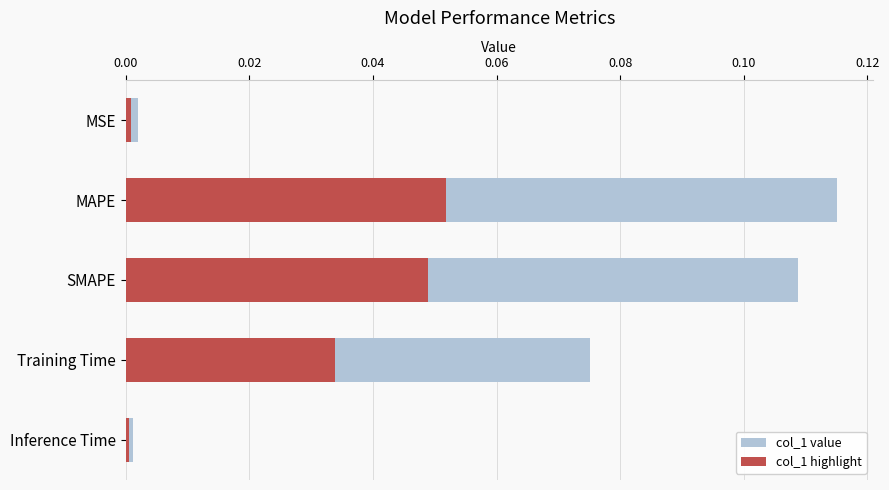

How many series are shown in this chart?

2